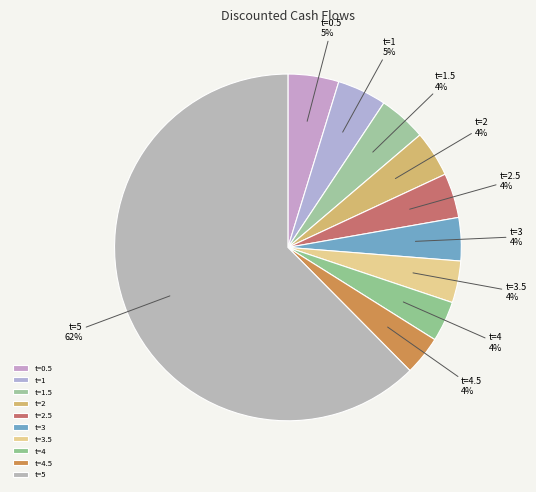

The t=1.5 slice represents 4% of the pie. True or false?

True